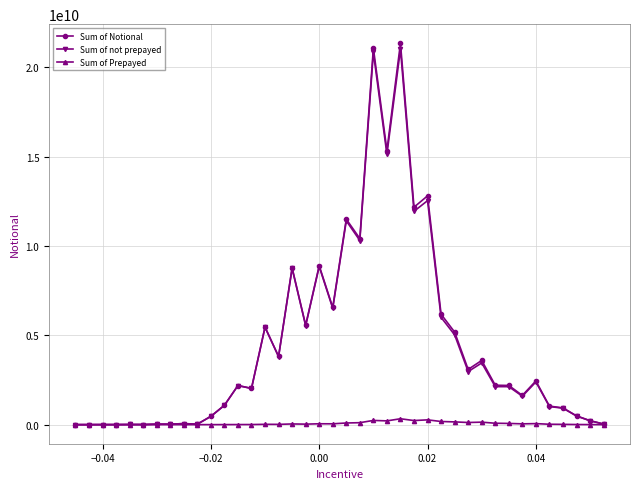

Which series has the largest range (max minus min)?

Sum of Notional